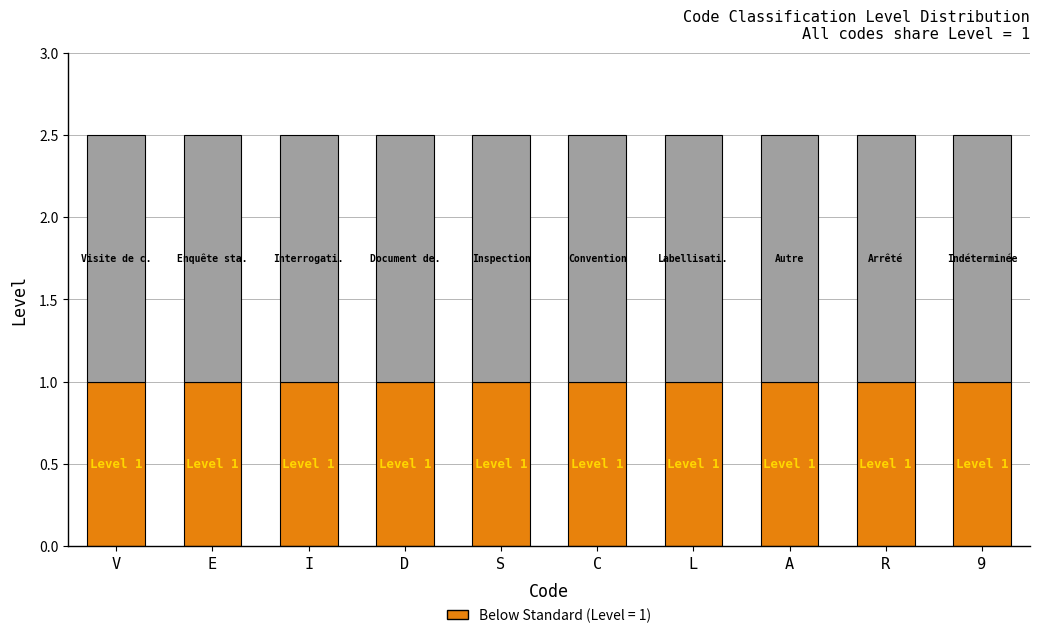

What is the total value across all series at A?

2.5